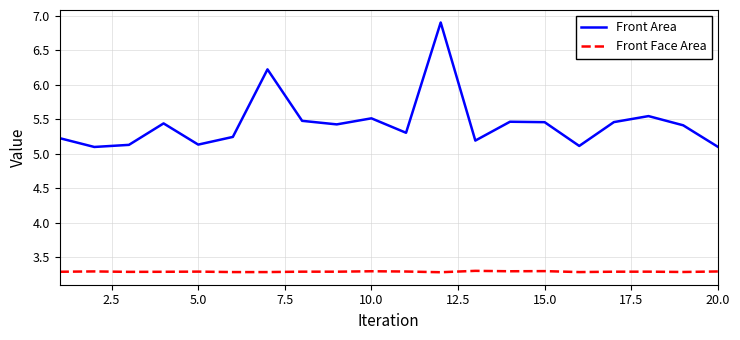

True or false: Front Face Area has more than 2 interior local peaks.

True